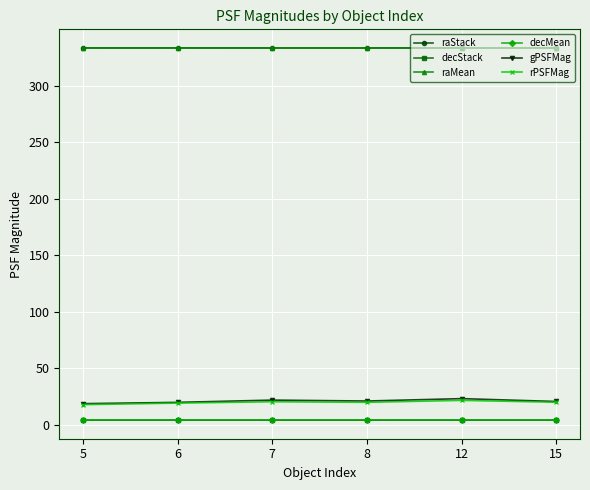

The decStack series shows 4.0 at 12. True or false?

True